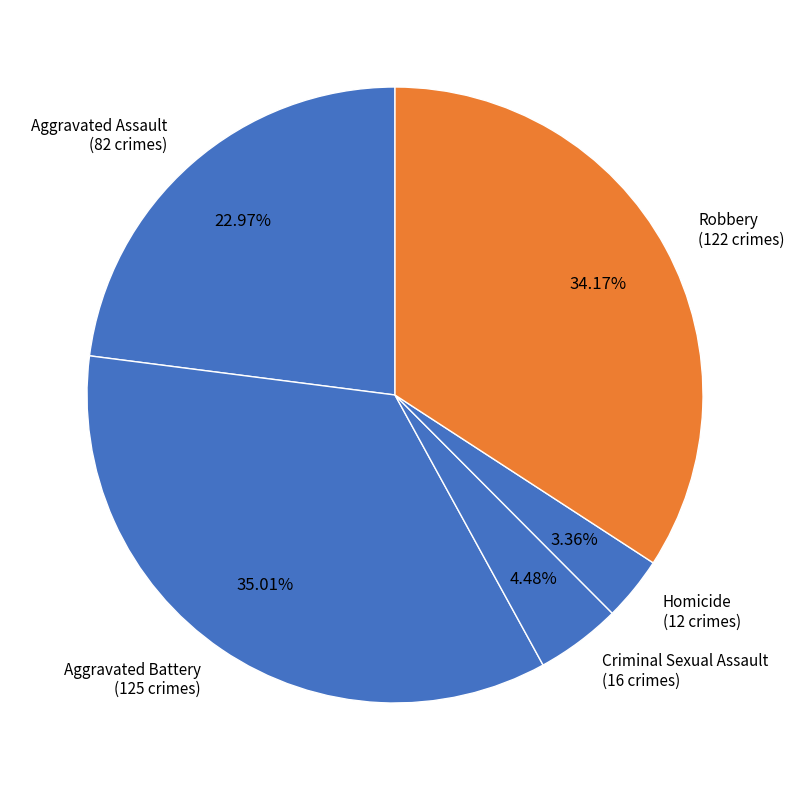

What percentage is the Criminal Sexual Assault slice, to the nearest percent?

4%